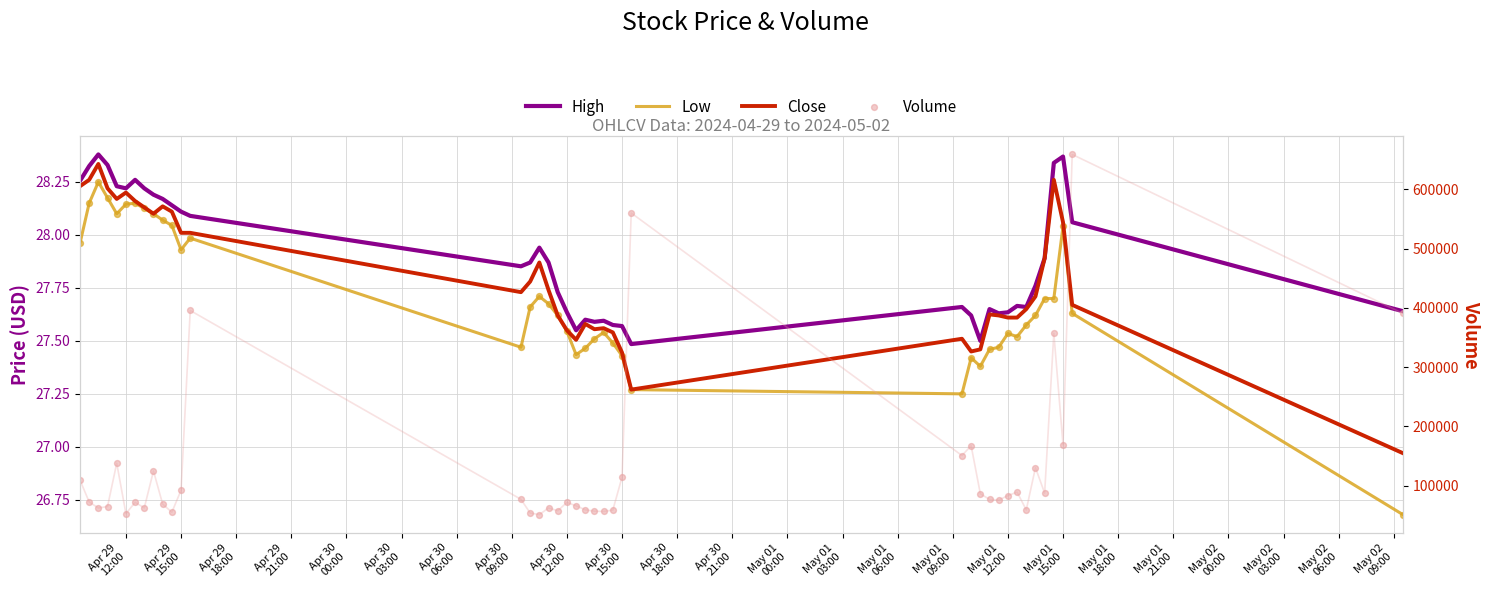

Which series reaches the maximum Y coordinate?

Volume